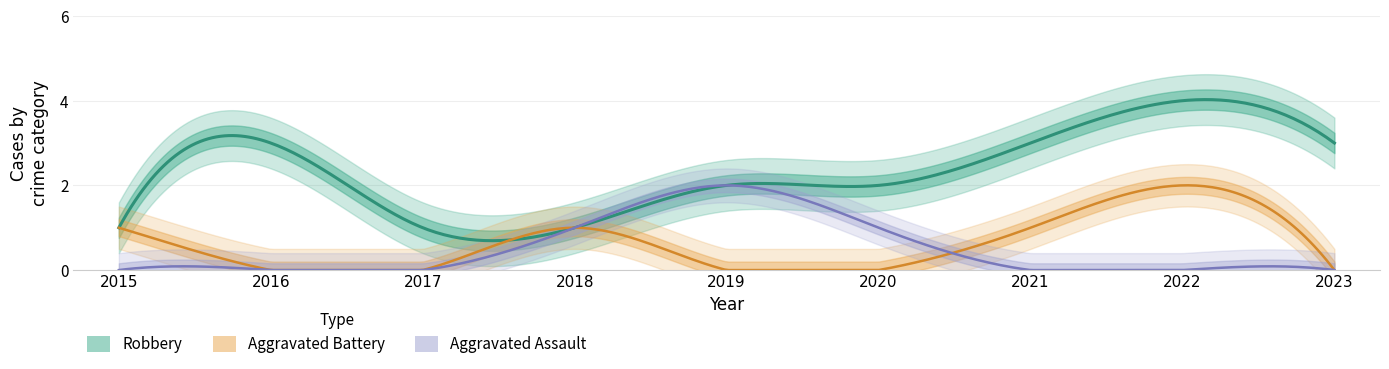

Is this an area chart (filled region under the line)?

No